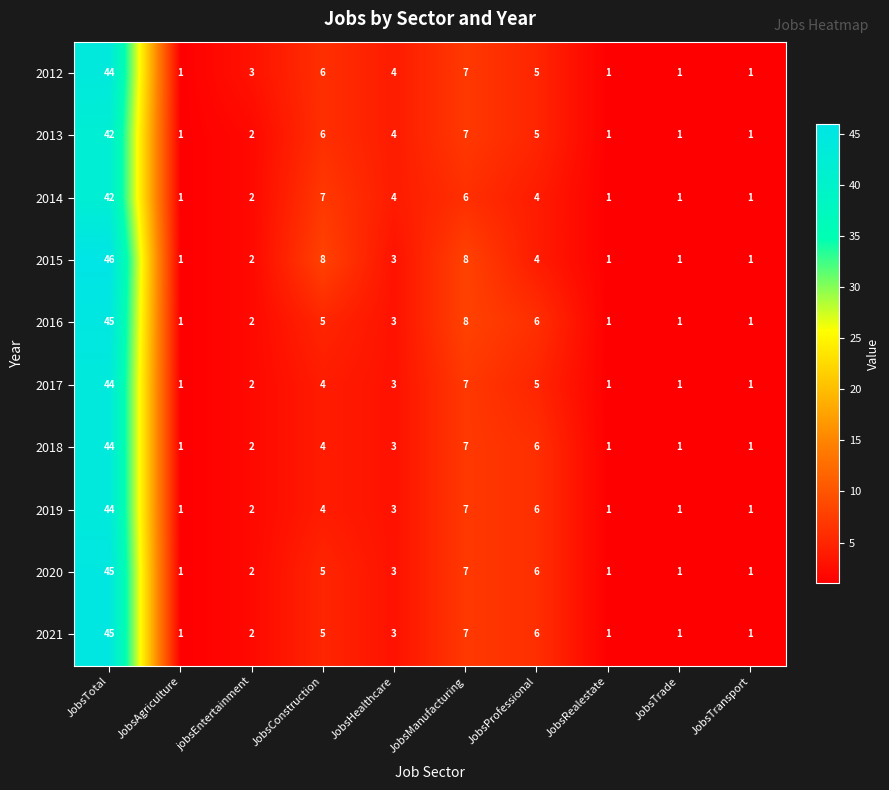

Which series has the widest spread of values?

2015